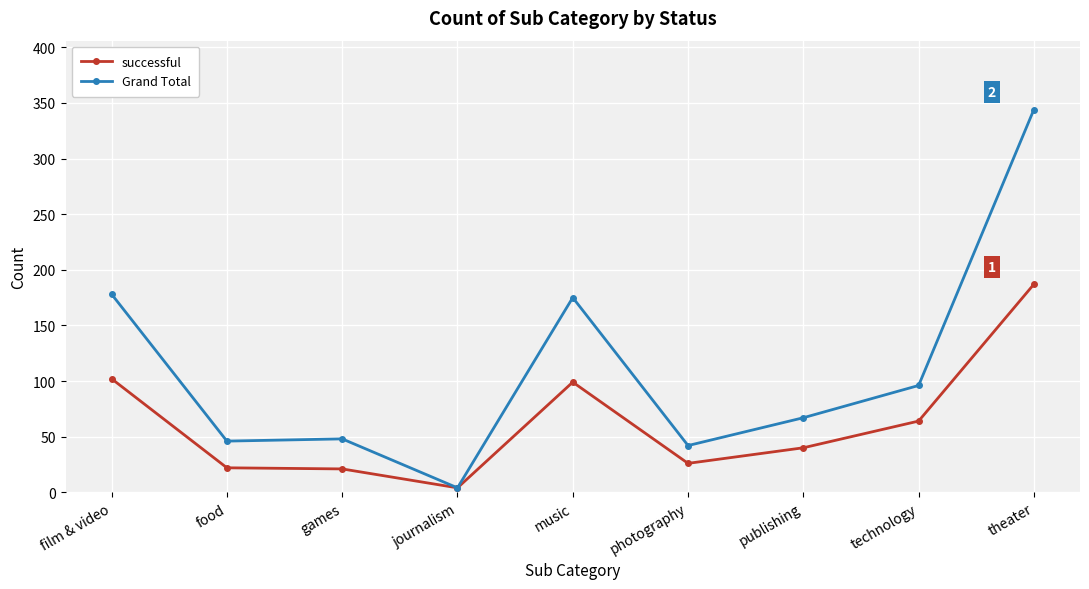

Which series has the largest range (max minus min)?

Grand Total